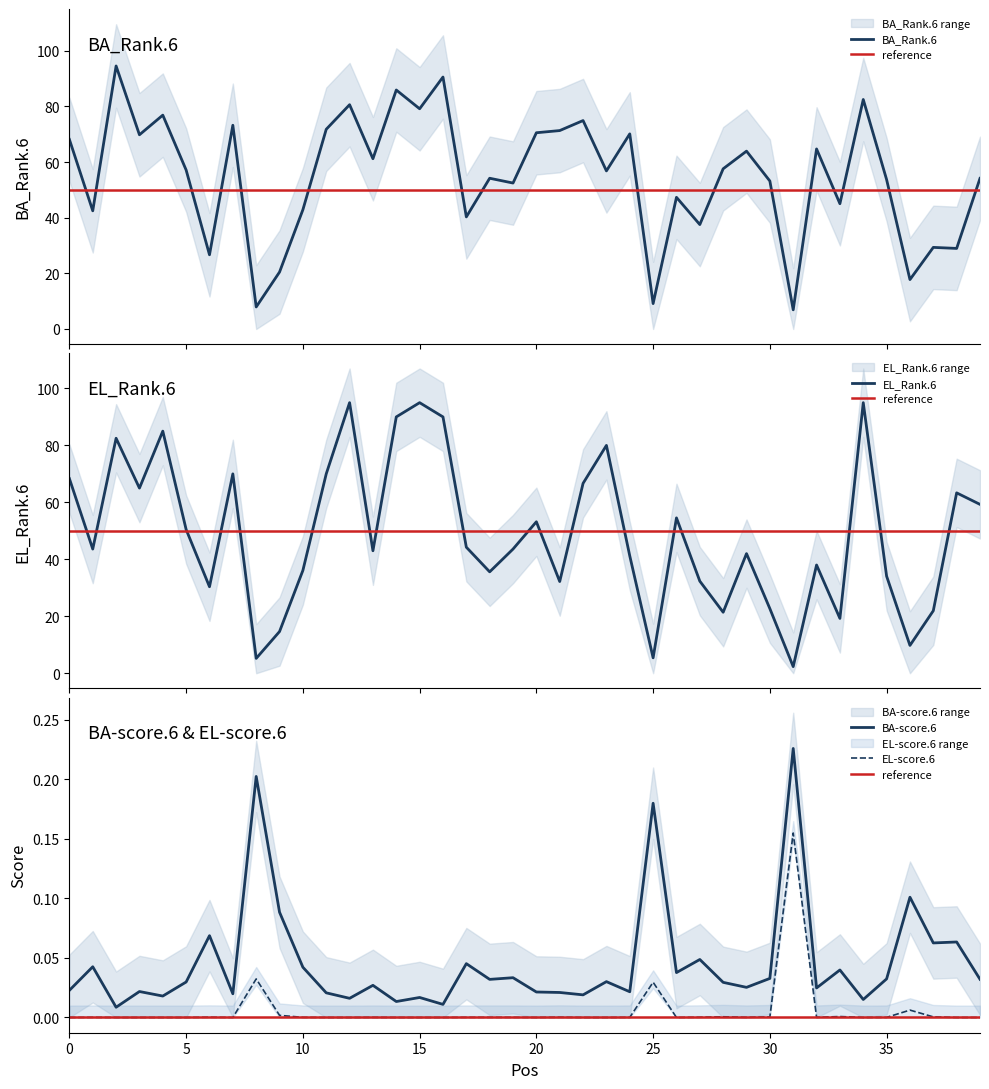

How many distinct data groups are displayed?

4